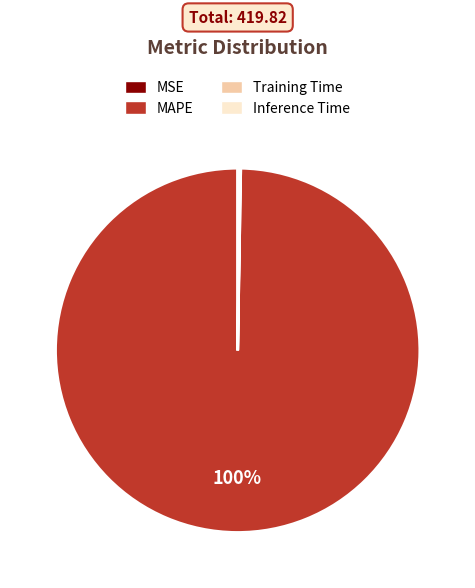

Is it true that MAPE is 100% of the pie?

True